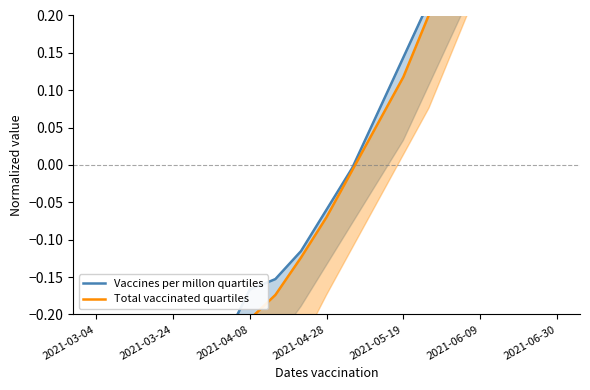

Which series has the largest total across all categories?

Total vaccinated quartiles